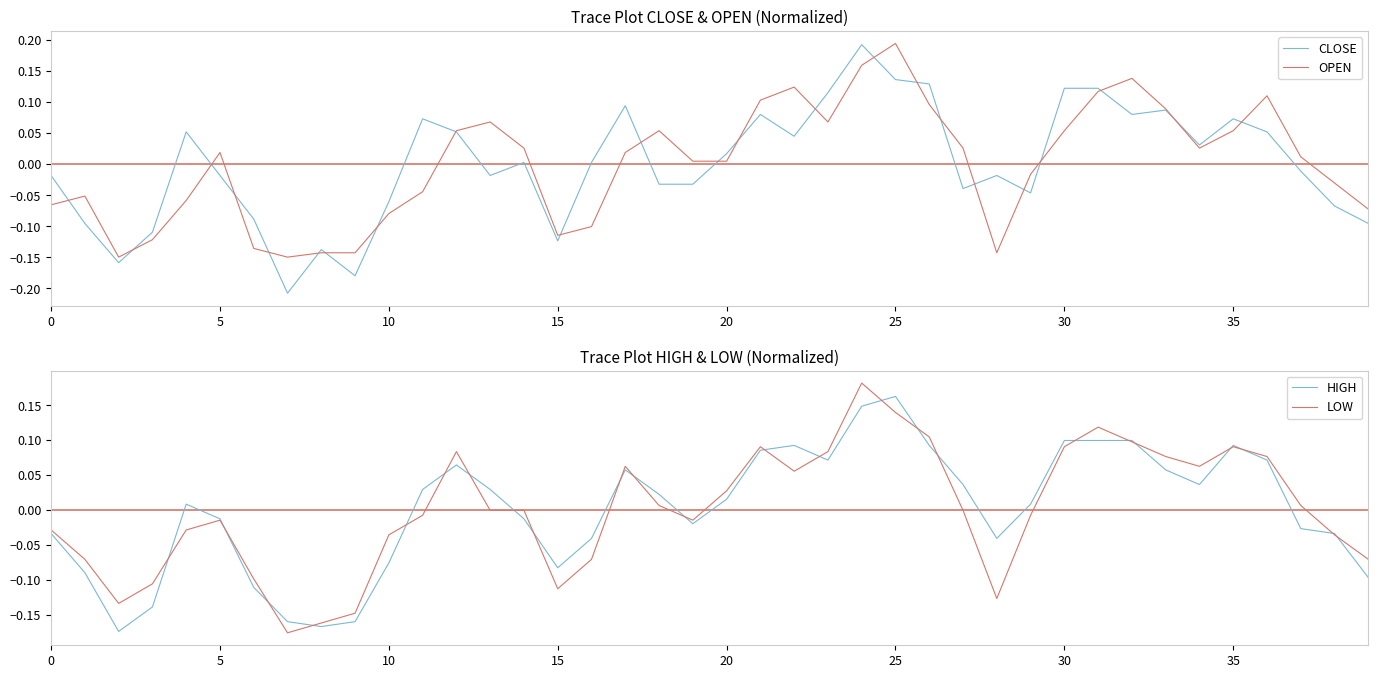

At which category is the sum across all series the highest?

24